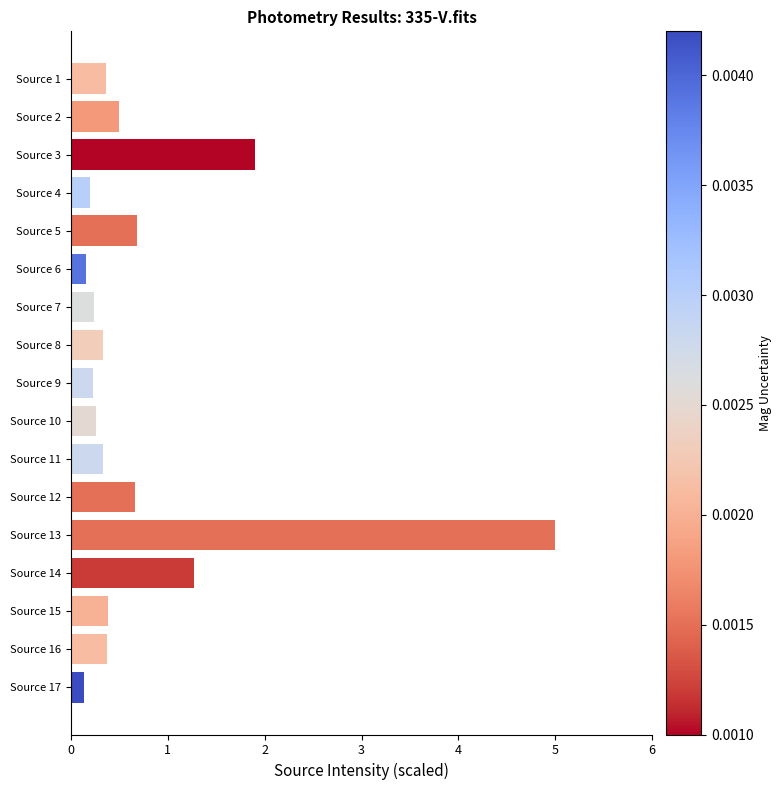

The value at Source 15 is 0.4. True or false?

True